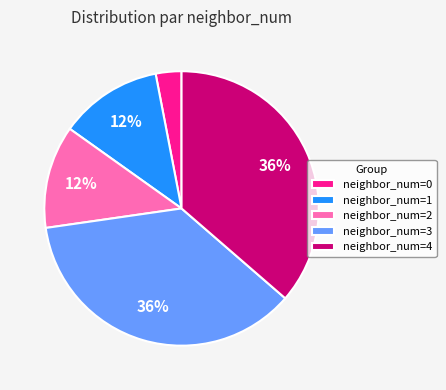

What is the smallest slice in the pie chart?

neighbor_num=0